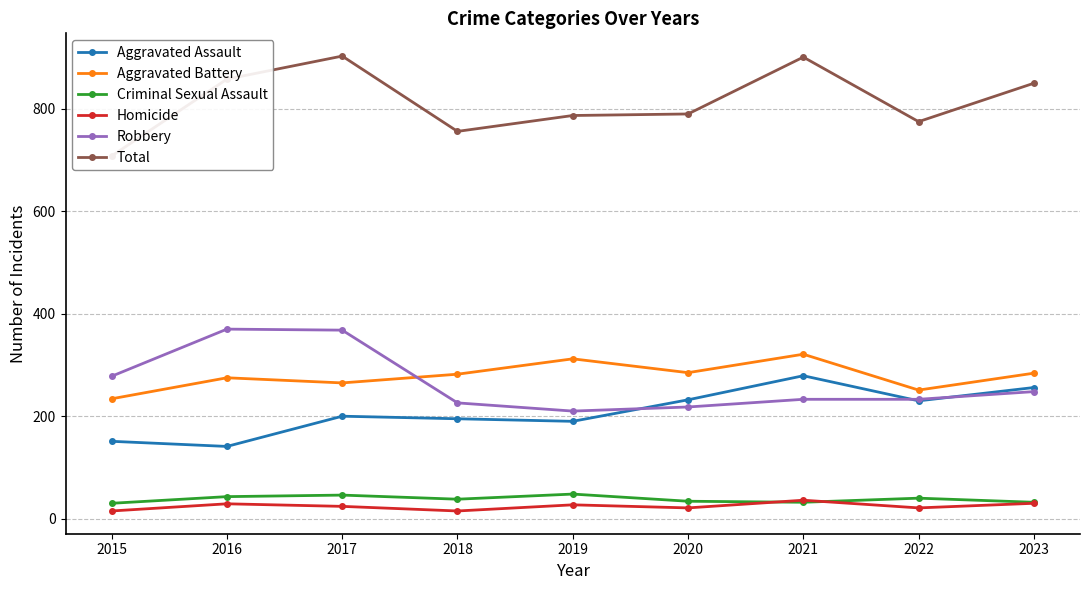

Which category has the lowest value across all series?

2015